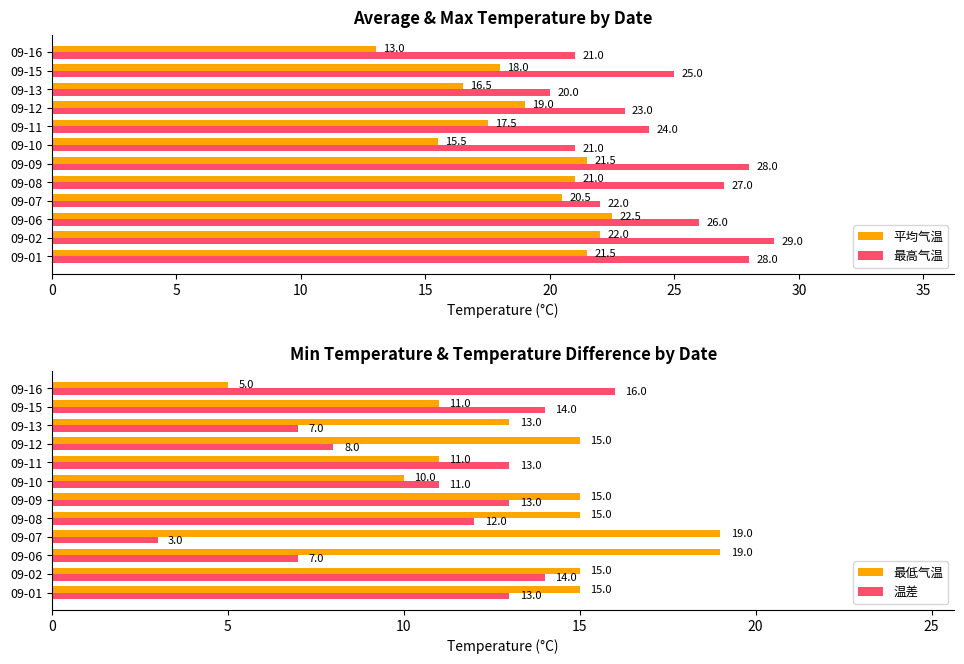

What is the approximate value of 平均气温 at 09-07?

20.5